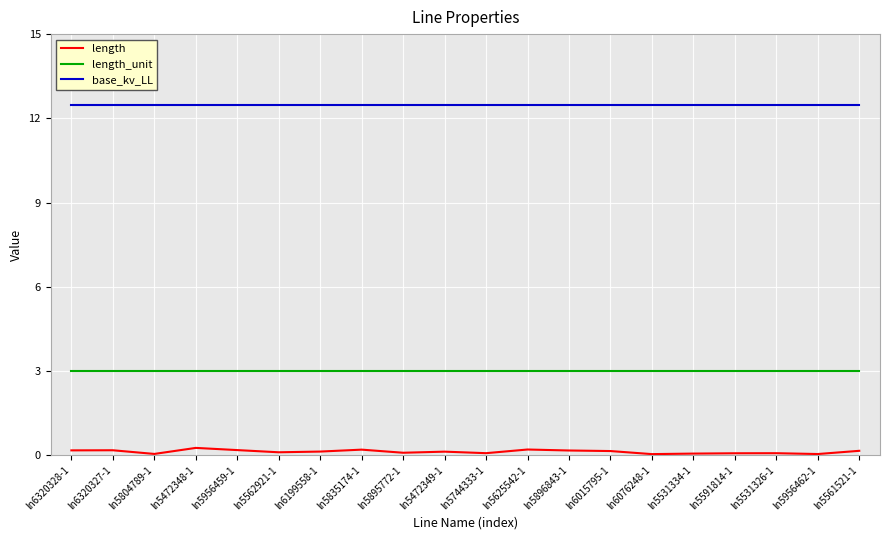

Which series has the largest range (max minus min)?

length